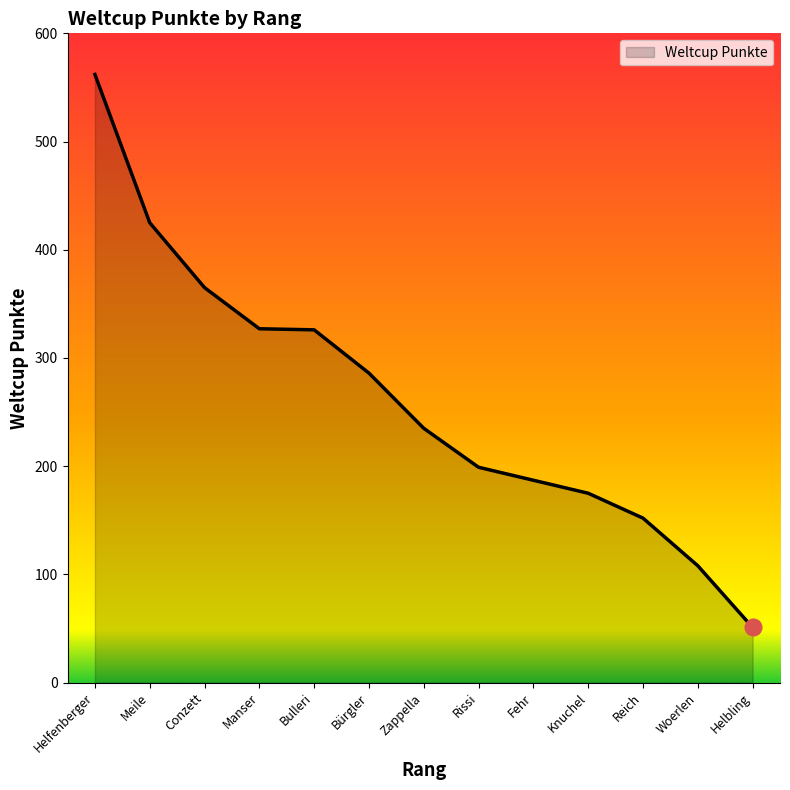

Is it true that the value at Helbling is 83?

False